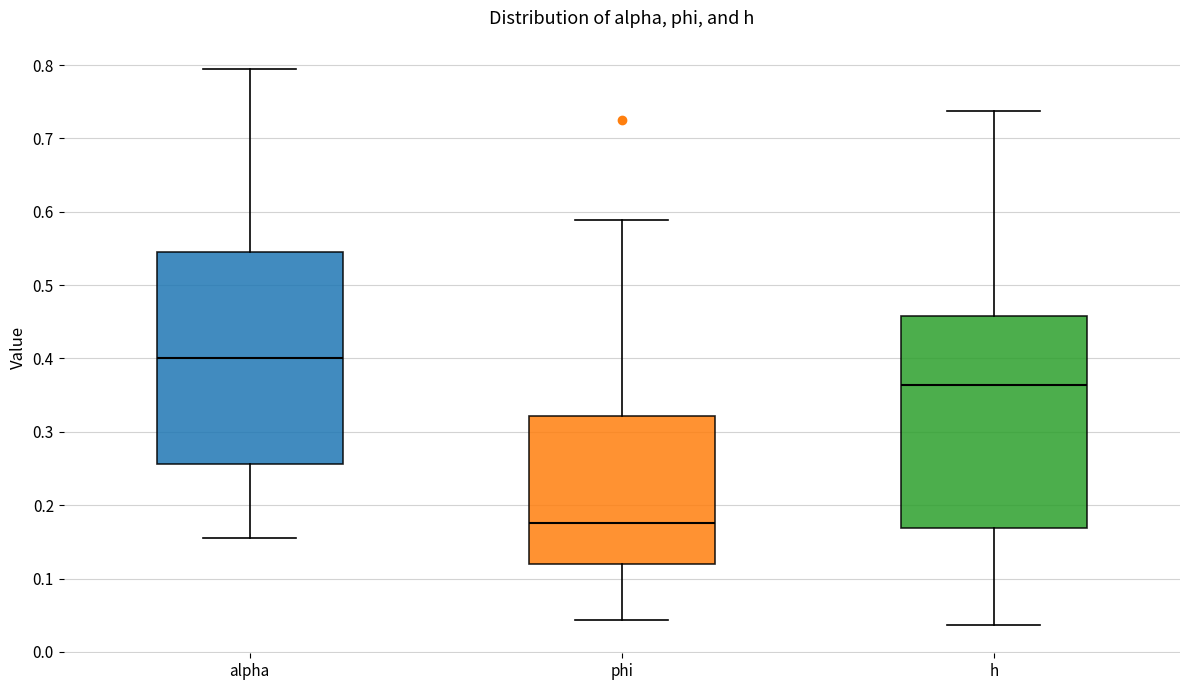

Where is the upper edge of the box for alpha on the y-axis? The values are not printed on the chart, so give them approximately, as read against the axis.

0.55